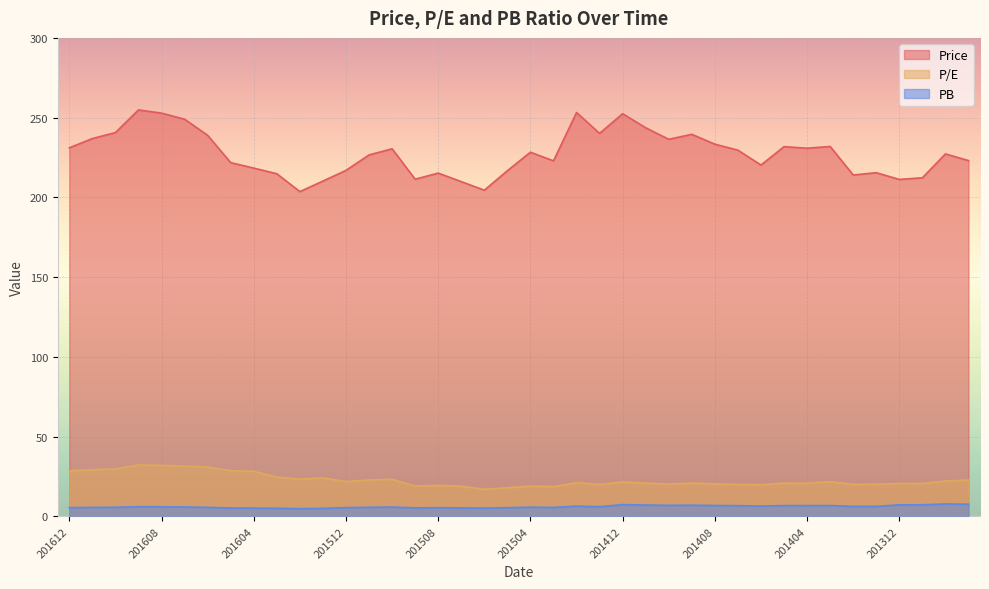

How many lines are shown in the chart?

3